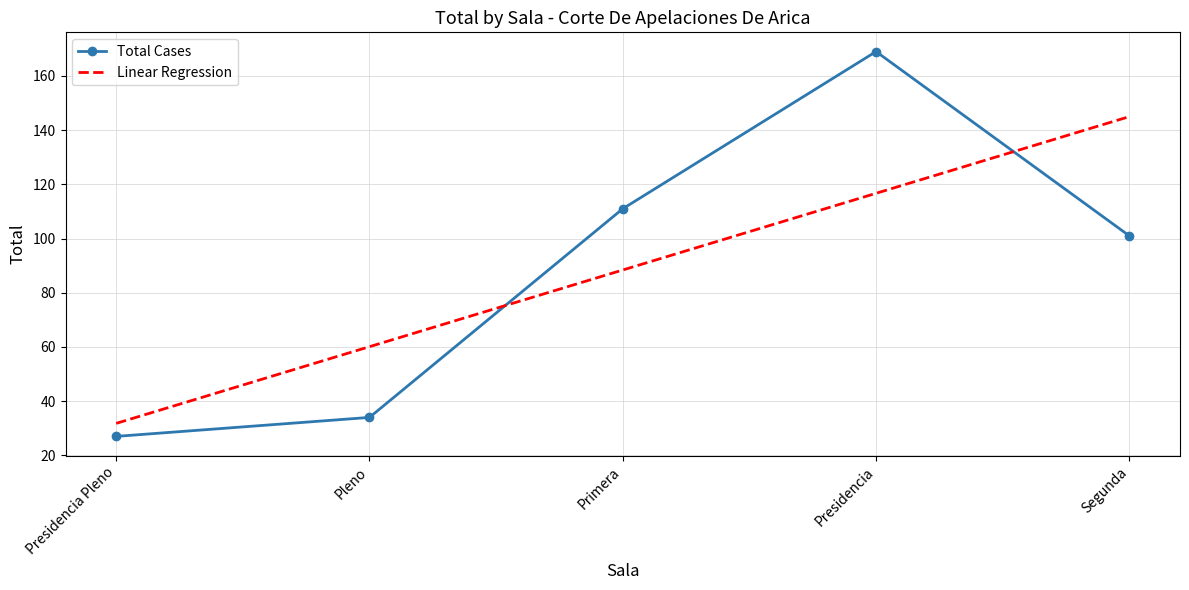

What is the total value across all series at Pleno?

94.1